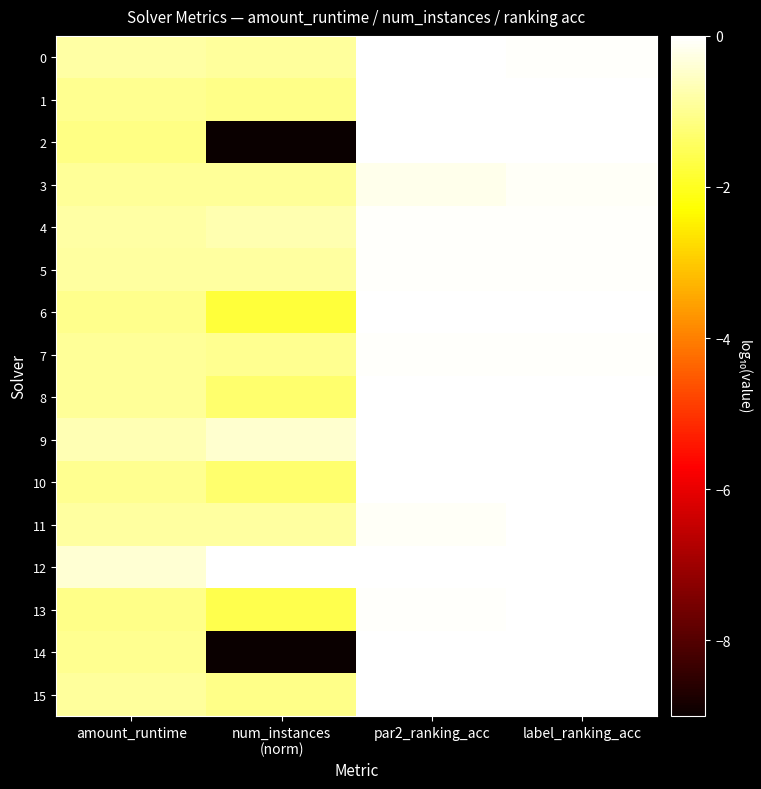

At how many categories does at least one series exceed -4?

4